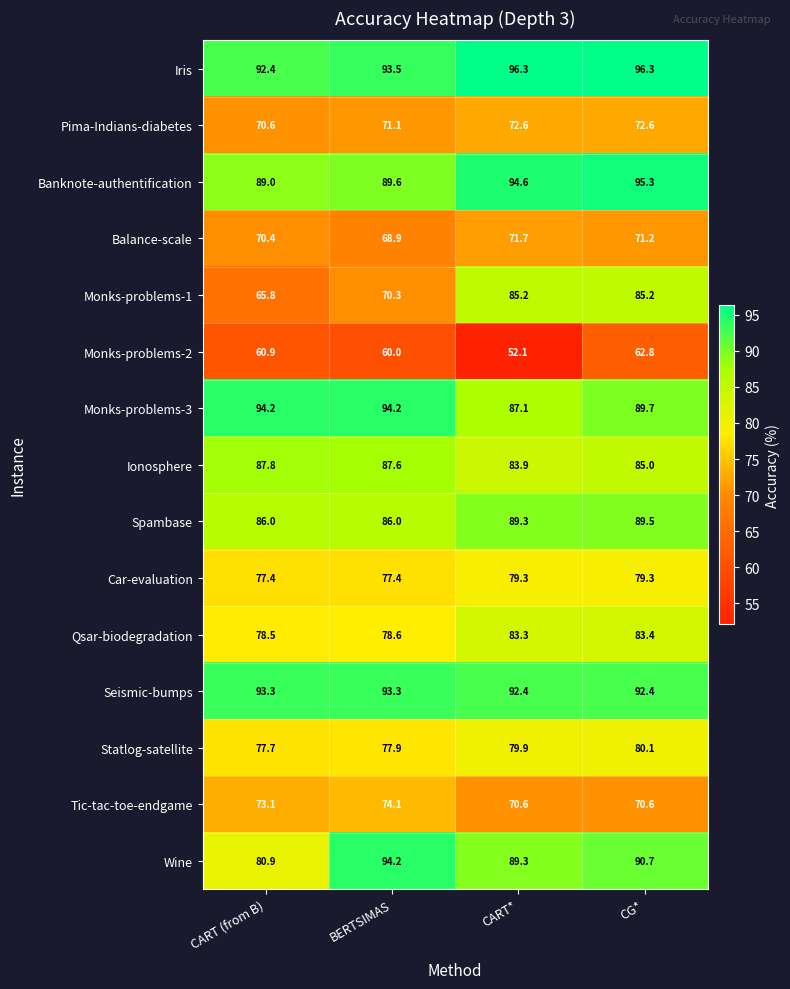

The value of Wine at CG* is 90.7. True or false?

True